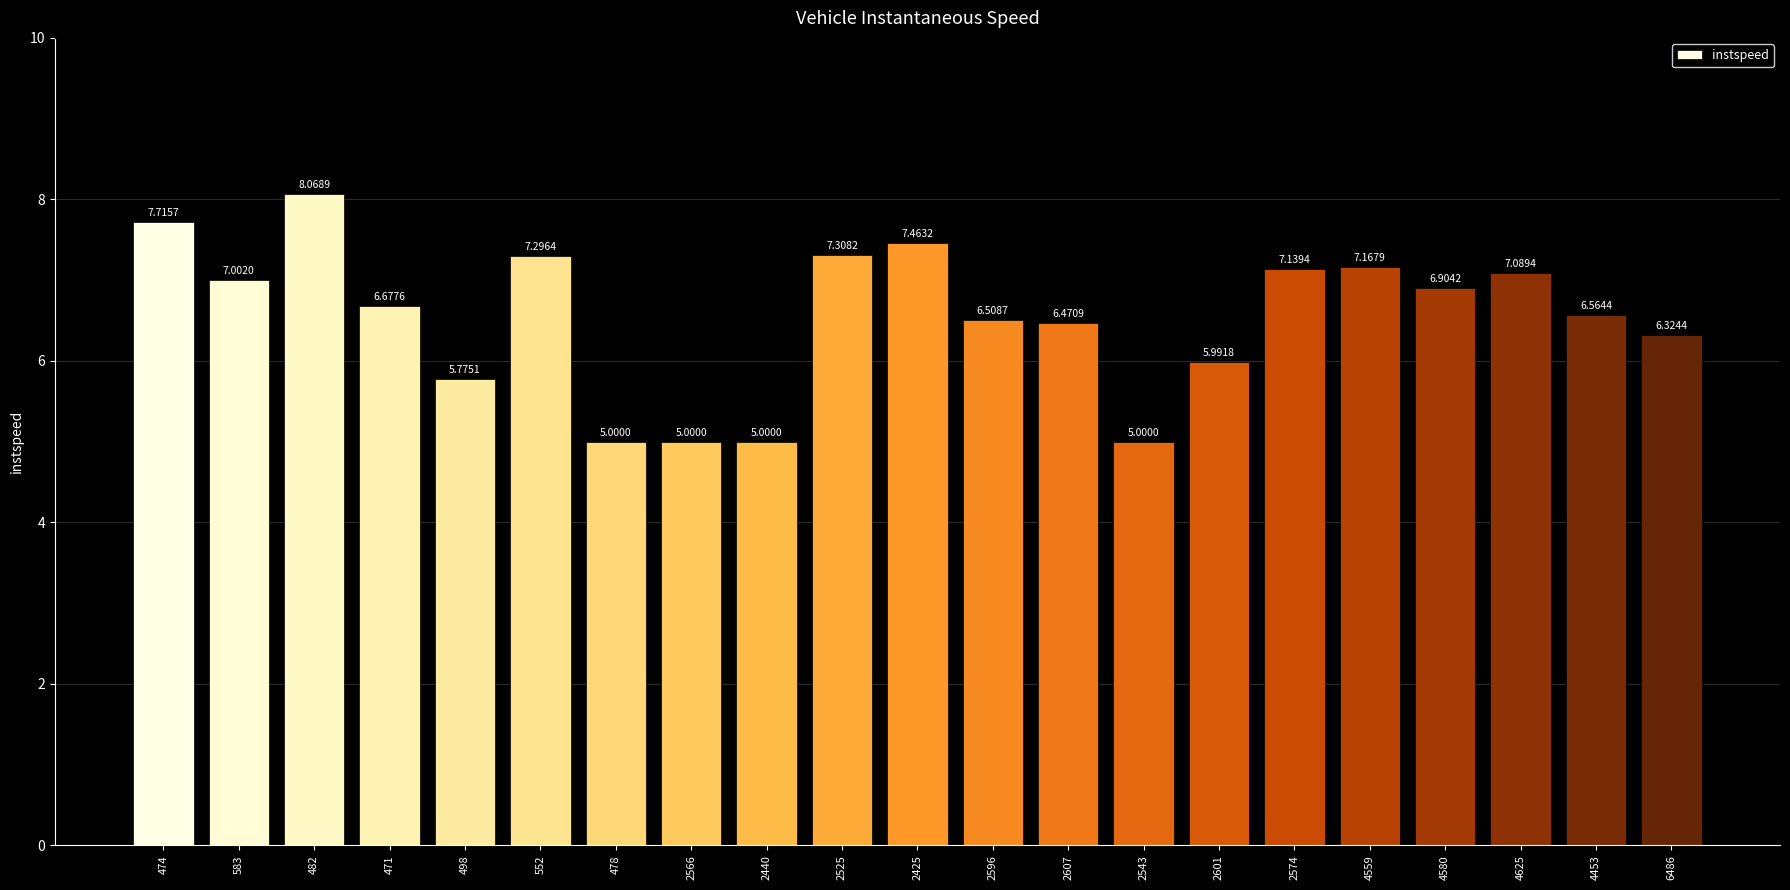

Does the chart contain stacked bars?

No